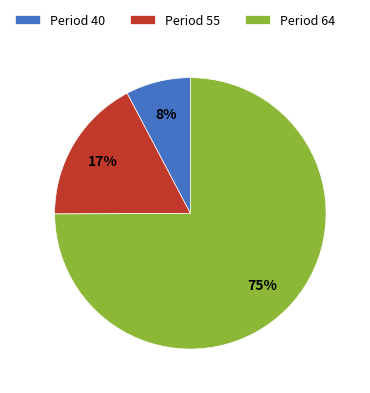

Is the sum of Period 55 and Period 40 greater than half?

No